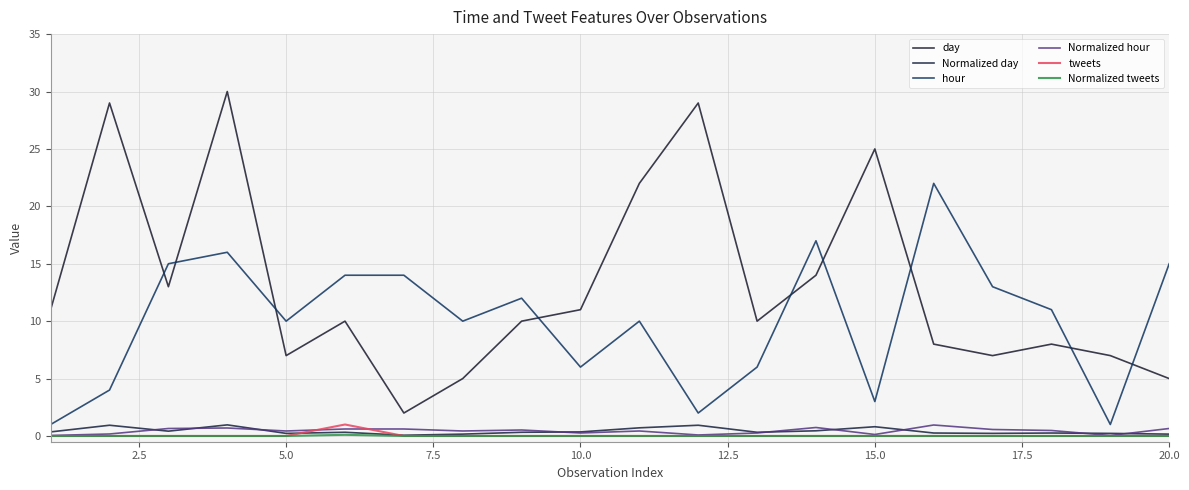

Reading right to left, list all the values displayed in this chart.

day: 5.0	7.0	8.0	7.0	8.0	25.0	14.0	10.0	29.0	22.0	11.0	10.0	5.0	2.0	10.0	7.0	30.0	13.0	29.0	11.0
Normalized day: 0.2	0.2	0.3	0.2	0.3	0.8	0.5	0.3	0.9	0.7	0.4	0.3	0.2	0.1	0.3	0.2	1.0	0.4	0.9	0.4
hour: 15.0	1.0	11.0	13.0	22.0	3.0	17.0	6.0	2.0	10.0	6.0	12.0	10.0	14.0	14.0	10.0	16.0	15.0	4.0	1.0
Normalized hour: 0.7	0.0	0.5	0.6	1.0	0.1	0.7	0.3	0.1	0.4	0.3	0.5	0.4	0.6	0.6	0.4	0.7	0.7	0.2	0.0
tweets: 0.0	0.0	0.0	0.0	0.0	0.0	0.0	0.0	0.0	0.0	0.0	0.0	0.0	0.0	1.0	0.0	0.0	0.0	0.0	0.0
Normalized tweets: 0.0	0.0	0.0	0.0	0.0	0.0	0.0	0.0	0.0	0.0	0.0	0.0	0.0	0.0	0.1	0.0	0.0	0.0	0.0	0.0